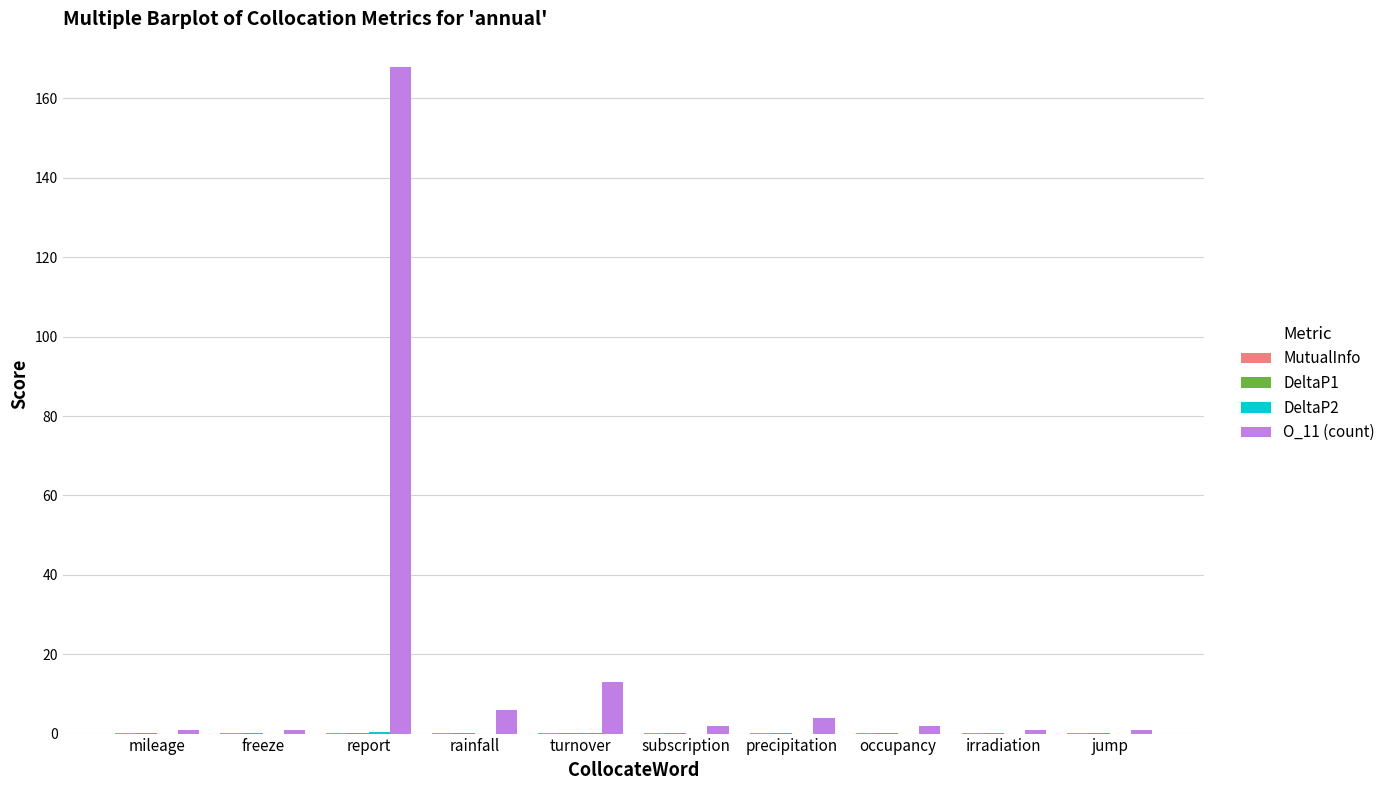

How many groups of bars are there?

10